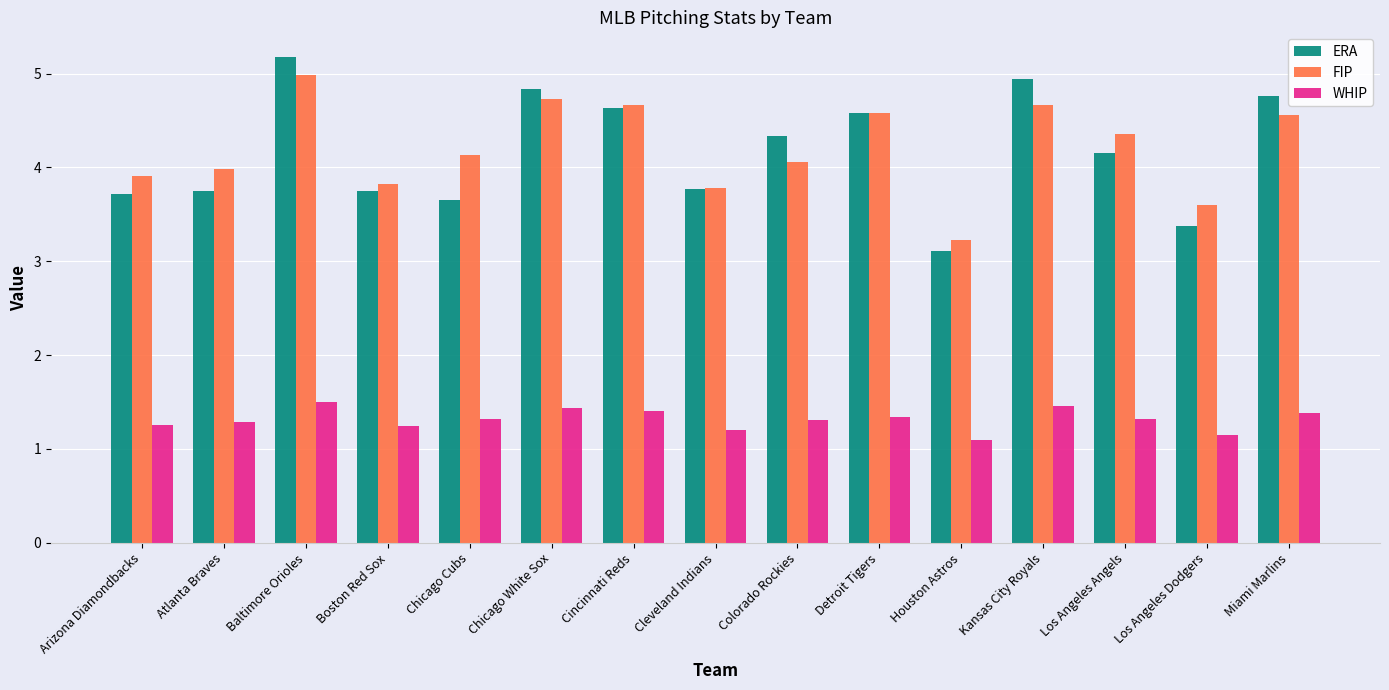

What is the greatest value displayed?

5.2